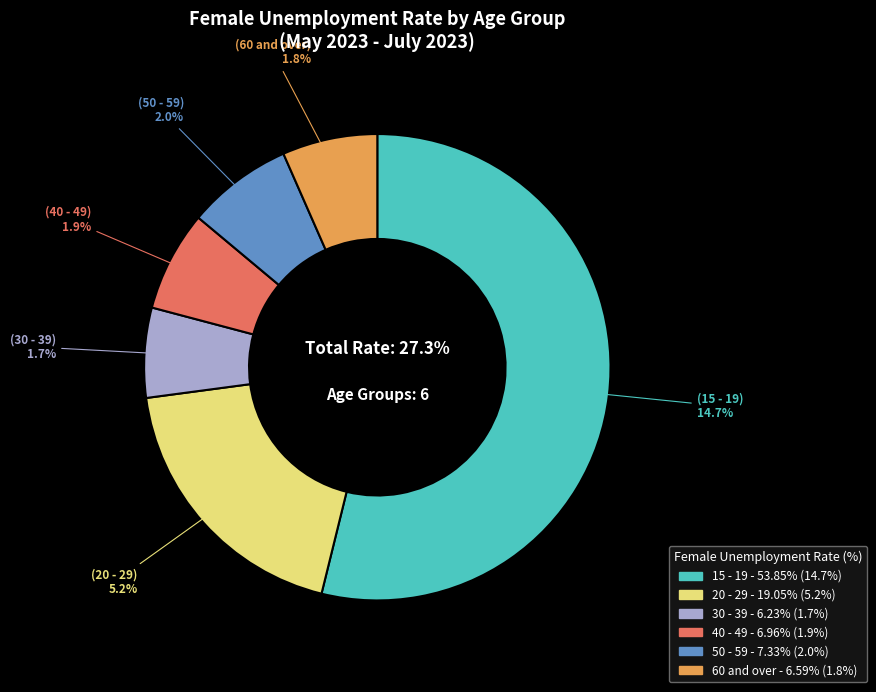

How many slices are in this pie chart?

6